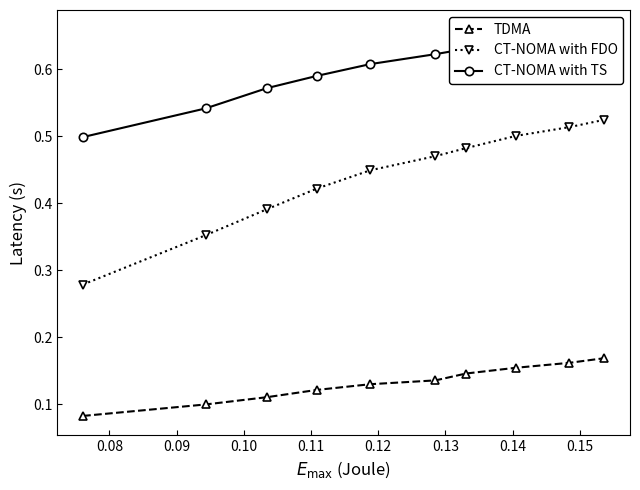

True or false: CT-NOMA with FDO has more than 2 interior local peaks.

False